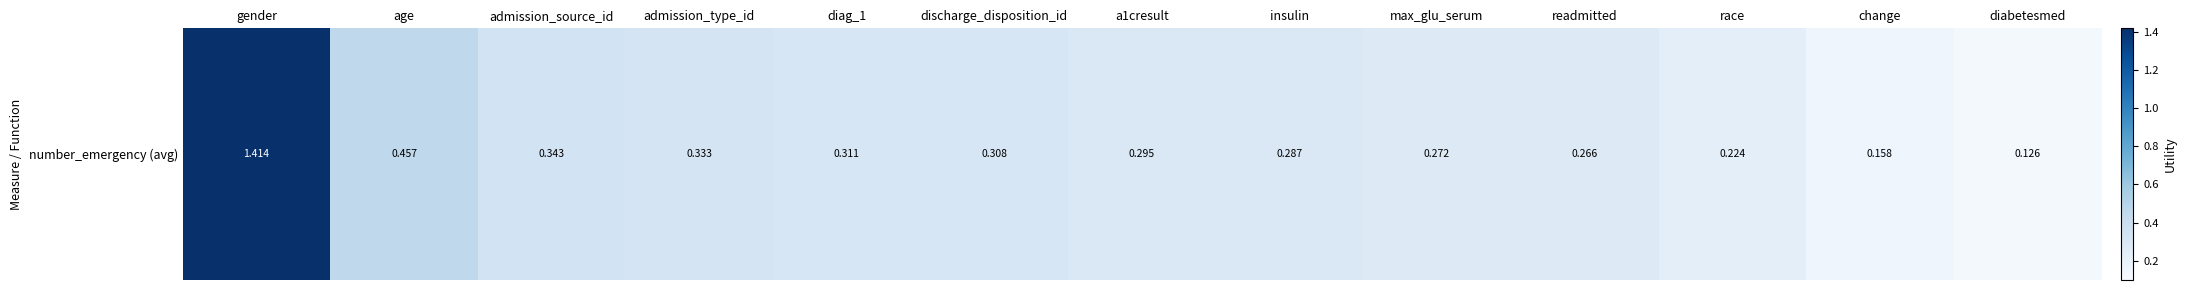

List the labels in order of value, largest first.

gender, age, admission_source_id, admission_type_id, diag_1, discharge_disposition_id, a1cresult, insulin, max_glu_serum, readmitted, race, change, diabetesmed